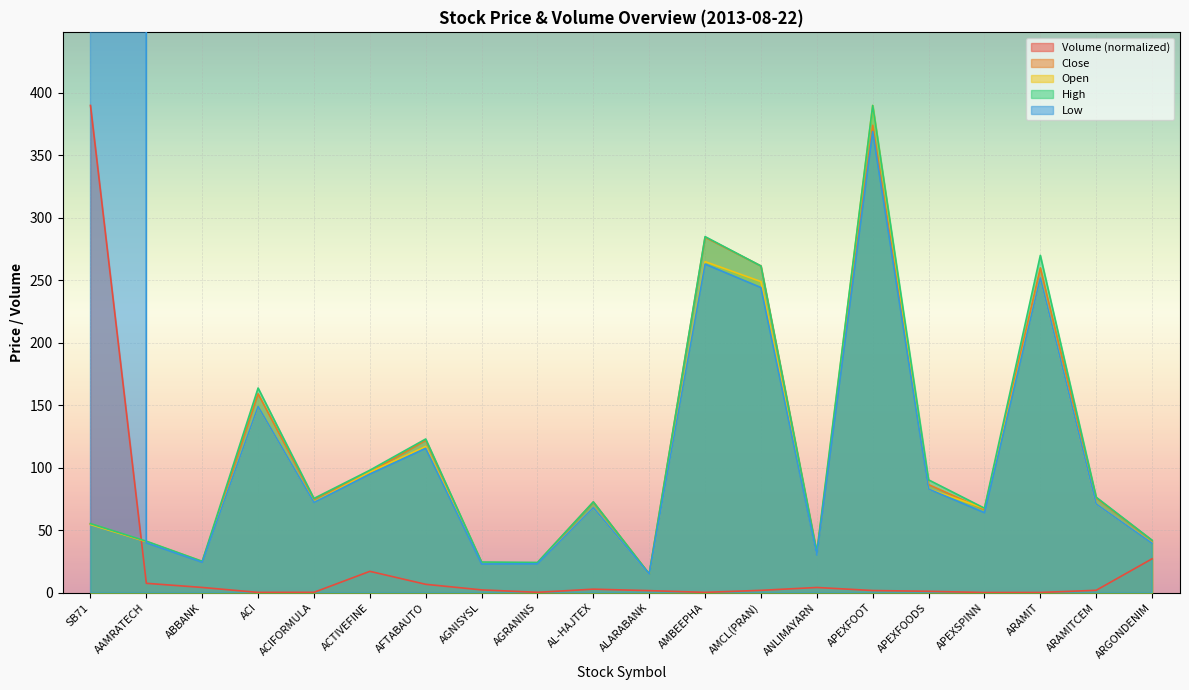

Which series has the widest spread of values?

Low